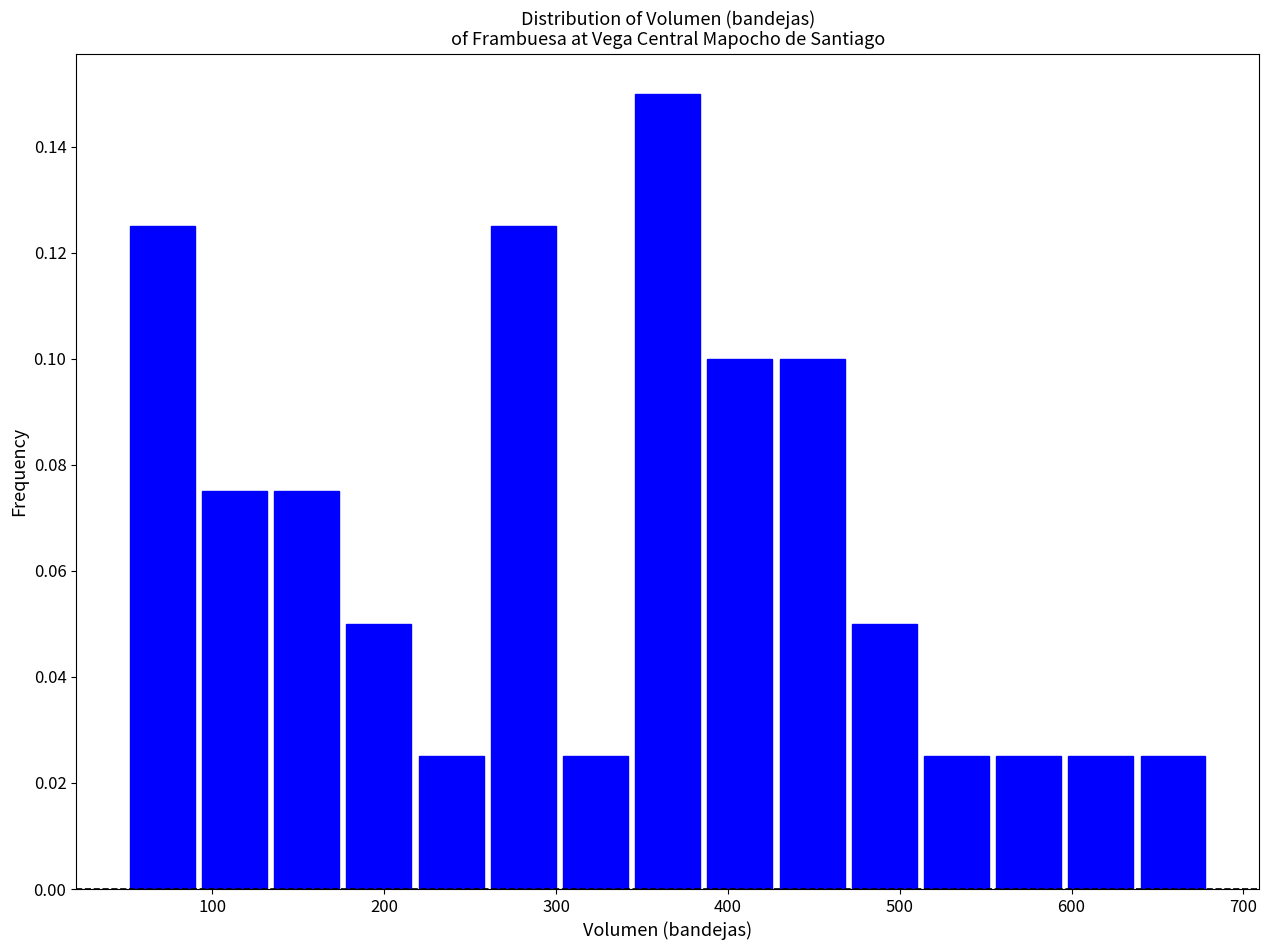

Which range on the x-axis has the tallest bar?

344 to 386